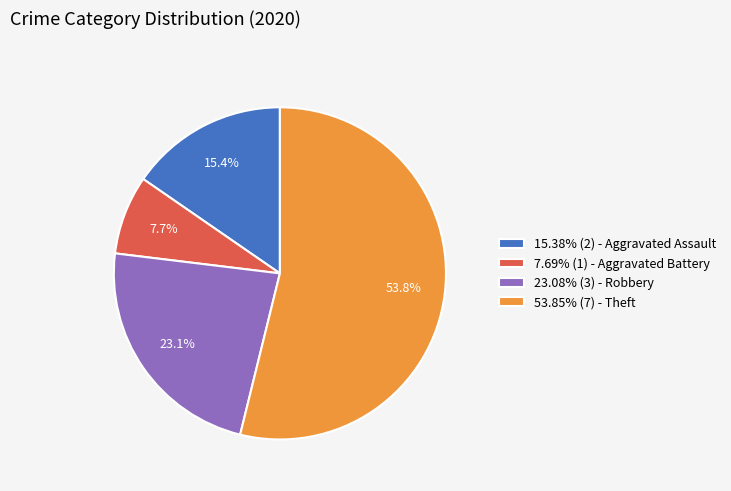

What is the ratio of the value at 23.08% (3) - Robbery to the value at 15.38% (2) - Aggravated Assault?

1.5